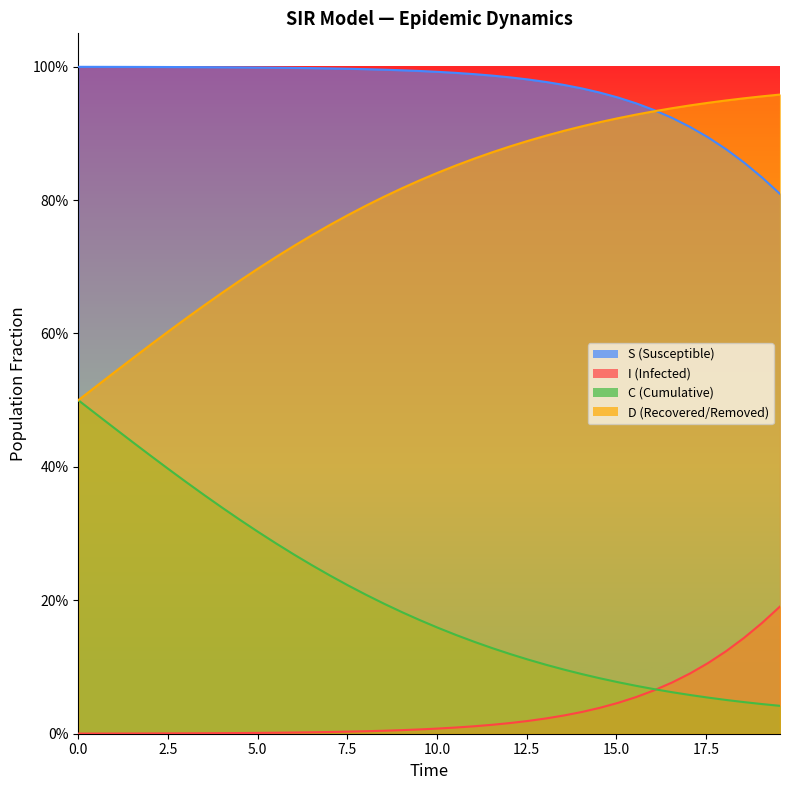

Reading right to left, list all the values displayed in this chart.

S: 0.8	0.8	0.9	0.9	0.9	0.9	0.9	0.9	0.9	1.0	1.0	1.0	1.0	1.0	1.0	1.0	1.0	1.0	1.0	1.0	1.0	1.0	1.0	1.0	1.0	1.0	1.0	1.0	1.0	1.0	1.0	1.0	1.0	1.0	1.0	1.0	1.0	1.0	1.0	1.0
I: 0.2	0.2	0.1	0.1	0.1	0.1	0.1	0.1	0.1	0.0	0.0	0.0	0.0	0.0	0.0	0.0	0.0	0.0	0.0	0.0	0.0	0.0	0.0	0.0	0.0	0.0	0.0	0.0	0.0	0.0	0.0	0.0	0.0	0.0	0.0	0.0	0.0	0.0	0.0	0.0
C: 0.0	0.0	0.0	0.1	0.1	0.1	0.1	0.1	0.1	0.1	0.1	0.1	0.1	0.1	0.1	0.1	0.1	0.1	0.1	0.2	0.2	0.2	0.2	0.2	0.2	0.2	0.3	0.3	0.3	0.3	0.3	0.3	0.4	0.4	0.4	0.4	0.4	0.5	0.5	0.5
D: 1.0	1.0	1.0	0.9	0.9	0.9	0.9	0.9	0.9	0.9	0.9	0.9	0.9	0.9	0.9	0.9	0.9	0.9	0.9	0.8	0.8	0.8	0.8	0.8	0.8	0.8	0.7	0.7	0.7	0.7	0.7	0.7	0.6	0.6	0.6	0.6	0.6	0.5	0.5	0.5